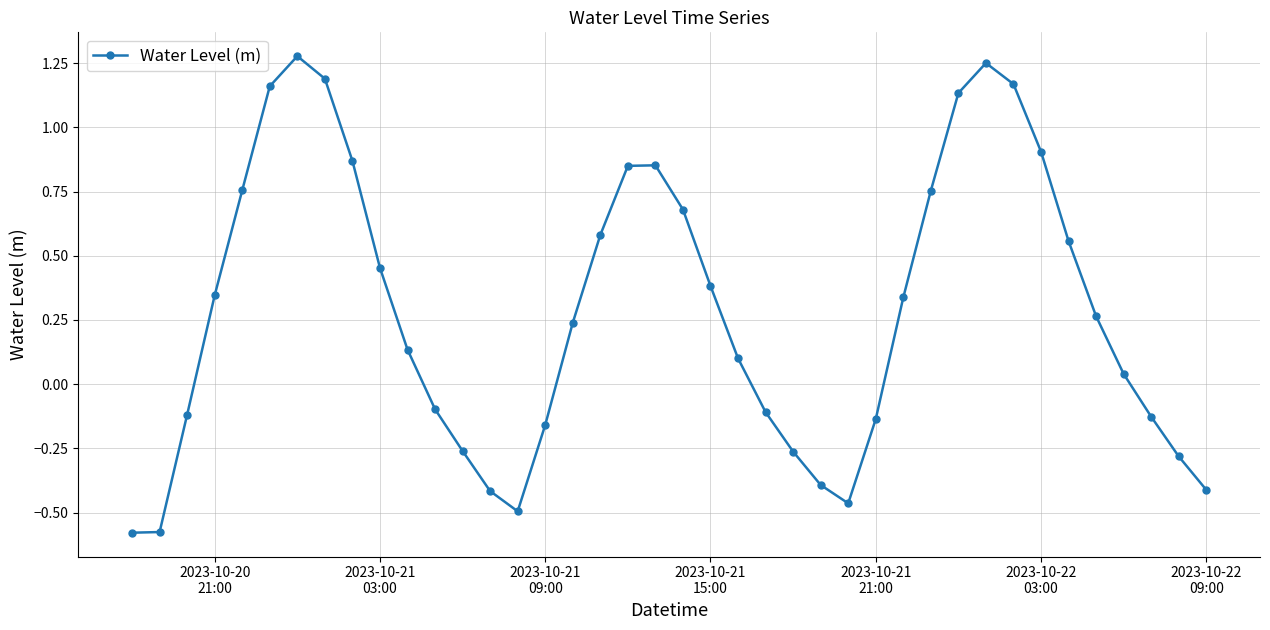

What is the sum of all values?

11.4